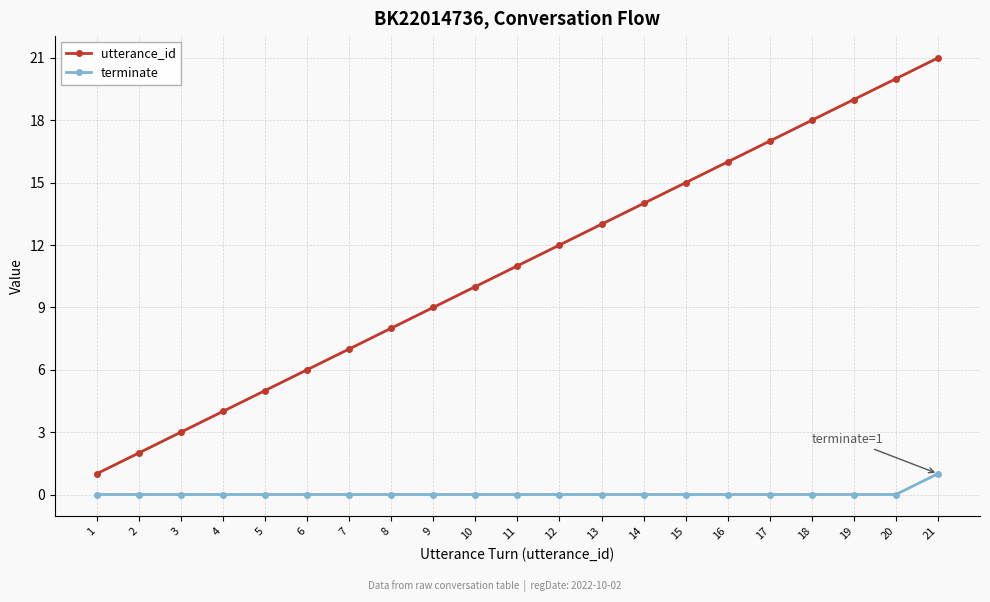

True or false: utterance_id and terminate cross at least once.

False